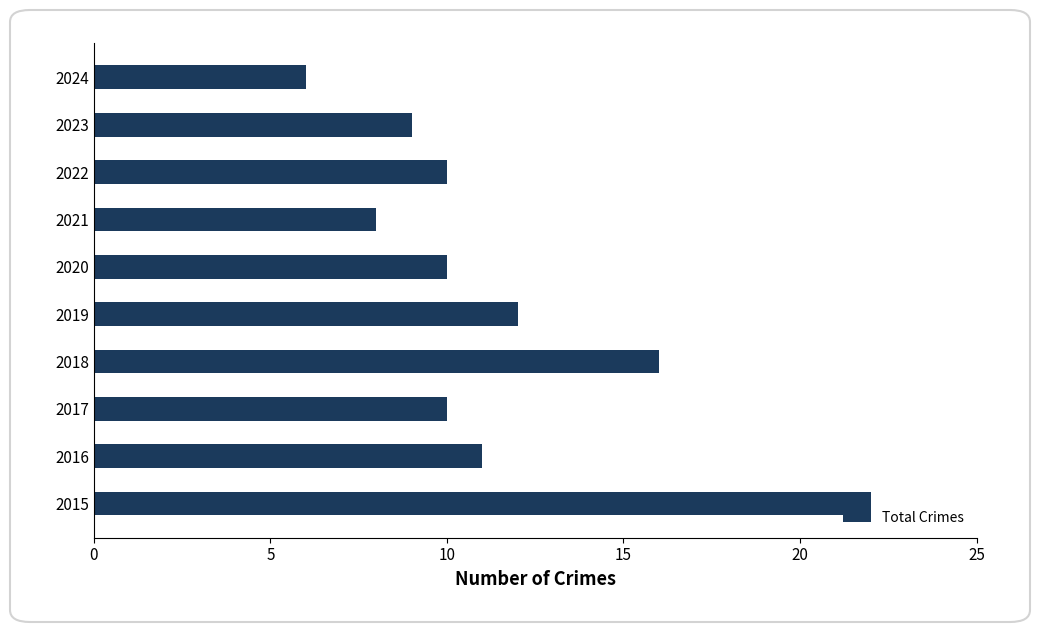

Which label corresponds to the smallest value in the chart?

2024